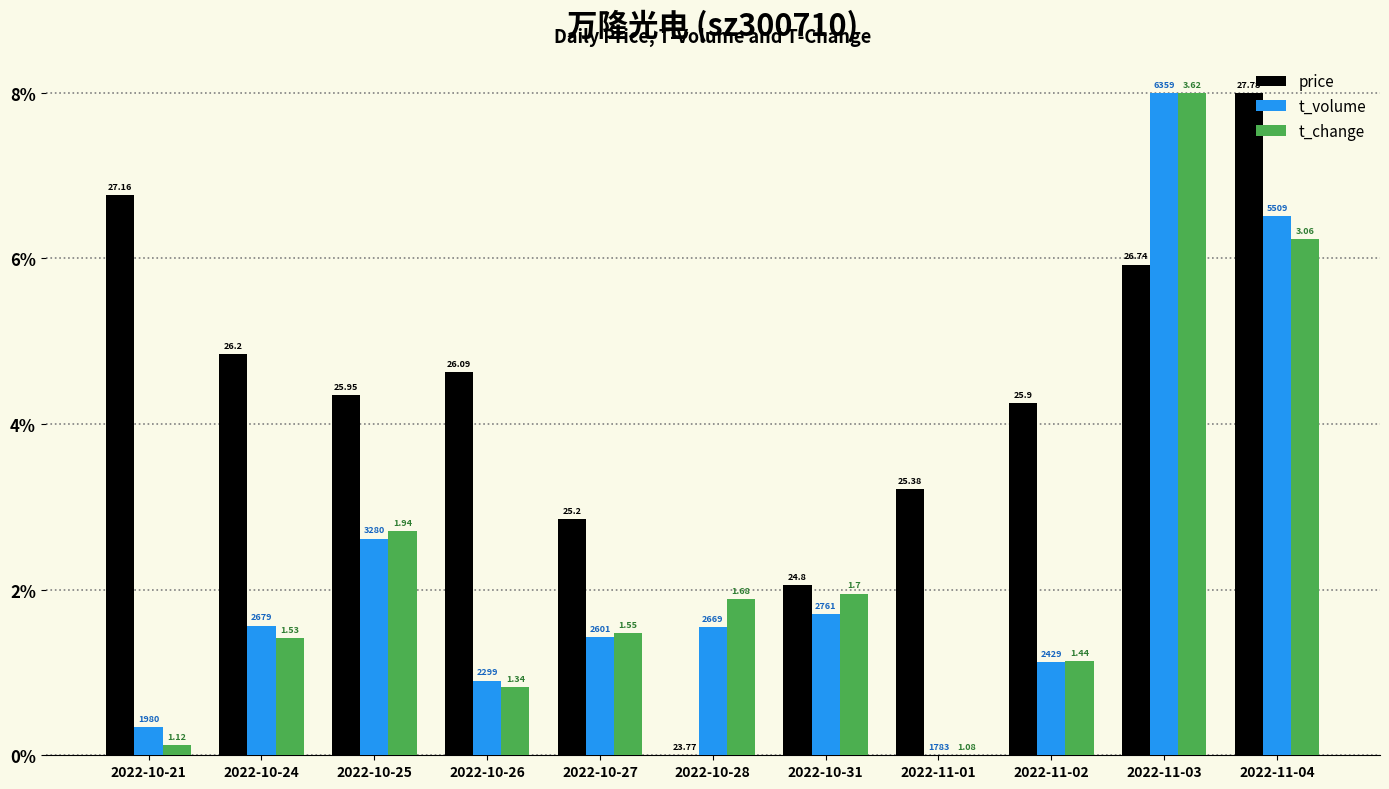

What is the spread (max minus min) of values at 2022-11-03?

2.1